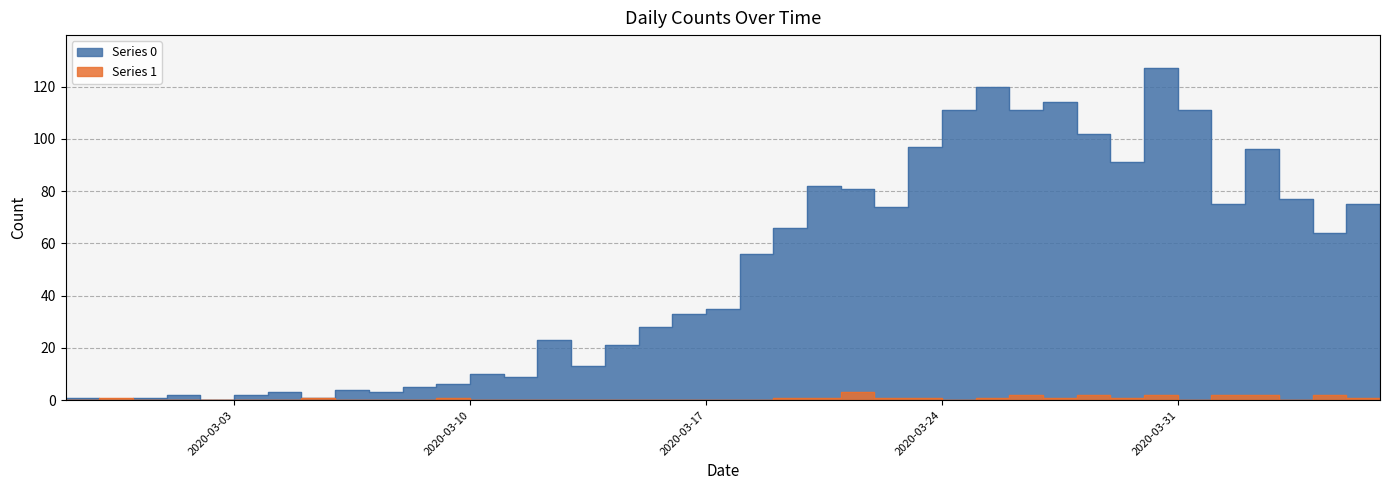

How many intersections are there between Series 1 and Series 0?

2